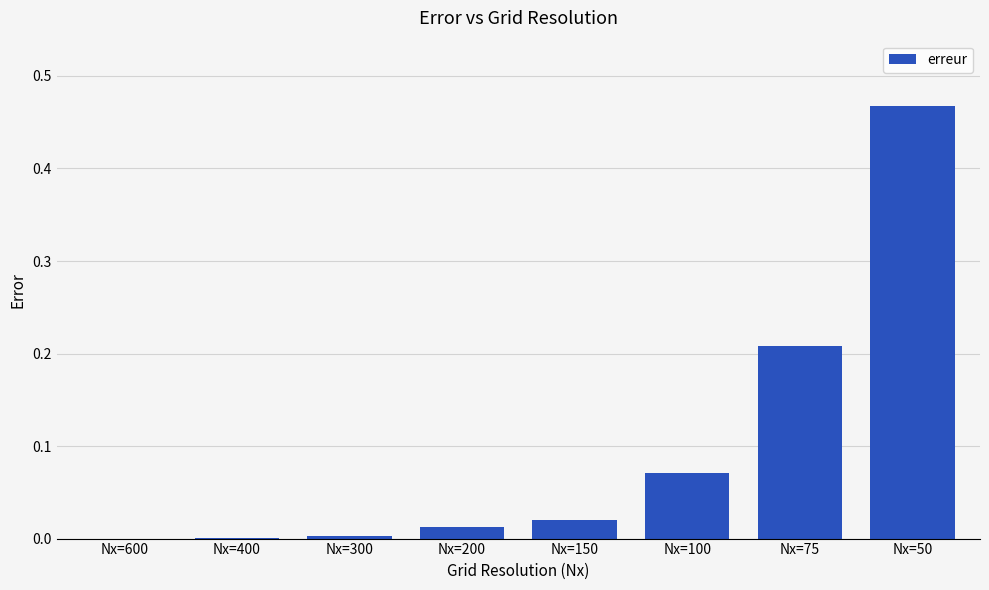

Does the chart contain stacked bars?

No